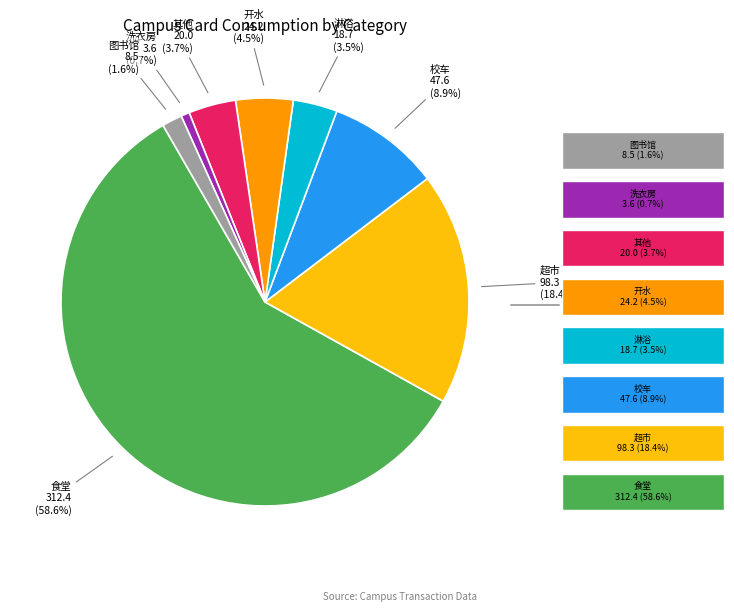

Is there any slice that represents more than half of the pie?

Yes